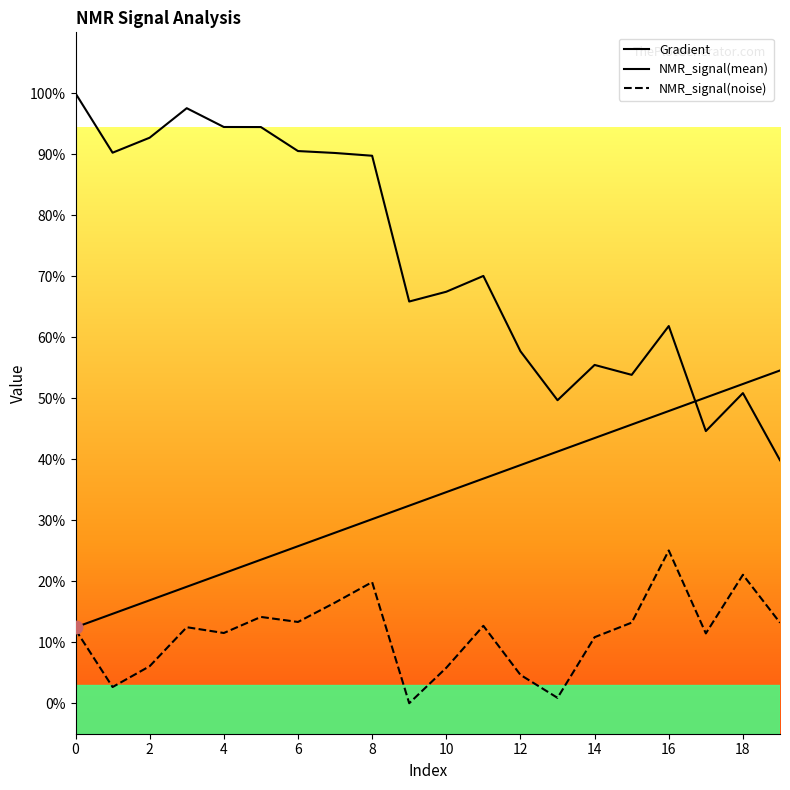

How many lines are shown in the chart?

3